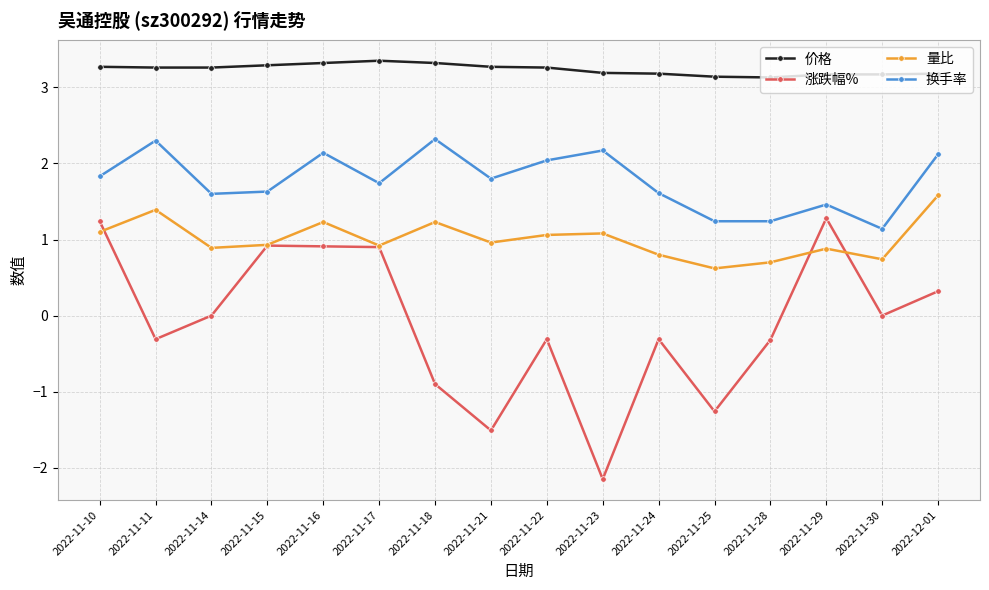

Reading left to right, extract all data points from this chart.

价格: 2022-11-10=3.3	2022-11-11=3.3	2022-11-14=3.3	2022-11-15=3.3	2022-11-16=3.3	2022-11-17=3.4	2022-11-18=3.3	2022-11-21=3.3	2022-11-22=3.3	2022-11-23=3.2	2022-11-24=3.2	2022-11-25=3.1	2022-11-28=3.1	2022-11-29=3.2	2022-11-30=3.2	2022-12-01=3.2
涨跌幅%: 2022-11-10=1.2	2022-11-11=-0.3	2022-11-14=0.0	2022-11-15=0.9	2022-11-16=0.9	2022-11-17=0.9	2022-11-18=-0.9	2022-11-21=-1.5	2022-11-22=-0.3	2022-11-23=-2.1	2022-11-24=-0.3	2022-11-25=-1.3	2022-11-28=-0.3	2022-11-29=1.3	2022-11-30=0.0	2022-12-01=0.3
量比: 2022-11-10=1.1	2022-11-11=1.4	2022-11-14=0.9	2022-11-15=0.9	2022-11-16=1.2	2022-11-17=0.9	2022-11-18=1.2	2022-11-21=1.0	2022-11-22=1.1	2022-11-23=1.1	2022-11-24=0.8	2022-11-25=0.6	2022-11-28=0.7	2022-11-29=0.9	2022-11-30=0.7	2022-12-01=1.6
换手率: 2022-11-10=1.8	2022-11-11=2.3	2022-11-14=1.6	2022-11-15=1.6	2022-11-16=2.1	2022-11-17=1.7	2022-11-18=2.3	2022-11-21=1.8	2022-11-22=2.0	2022-11-23=2.2	2022-11-24=1.6	2022-11-25=1.2	2022-11-28=1.2	2022-11-29=1.5	2022-11-30=1.1	2022-12-01=2.1